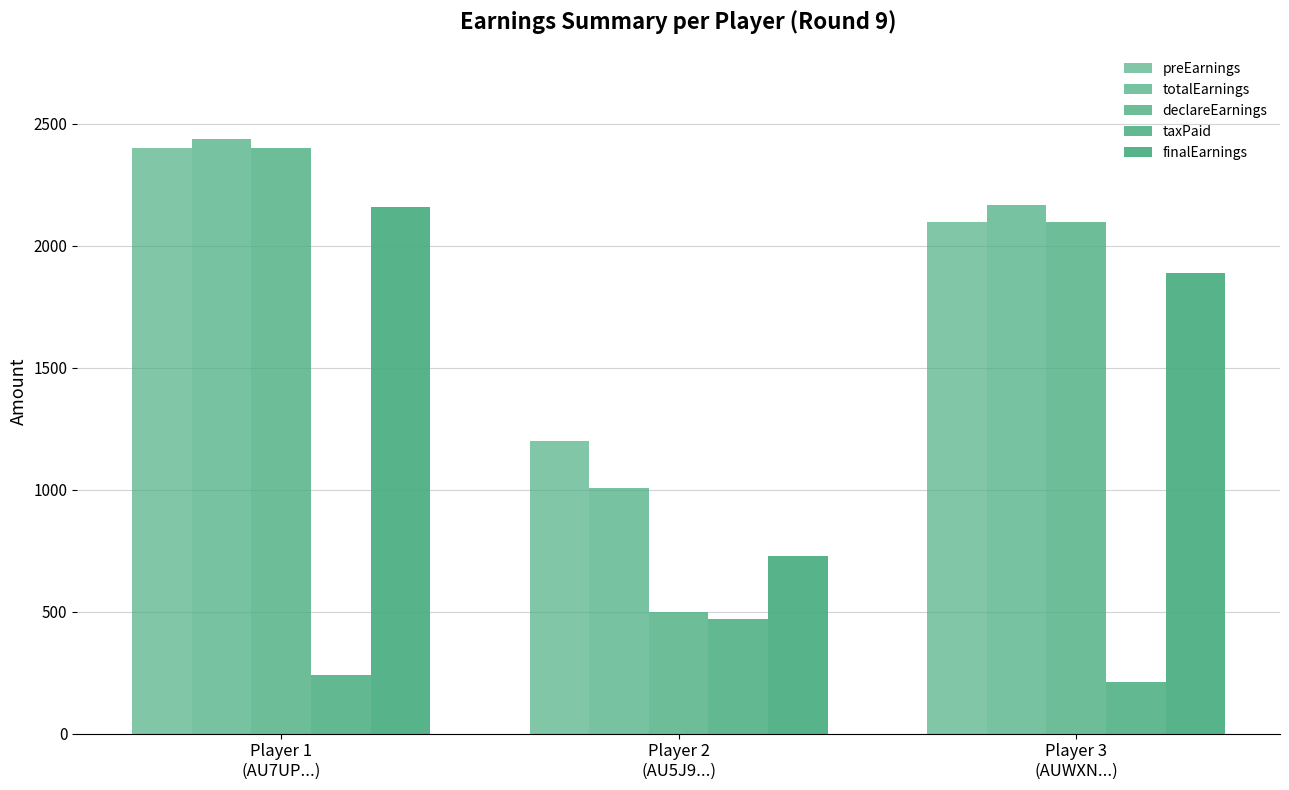

The value of finalEarnings at Player 2
(AU5J9...) is 1300.9. True or false?

False